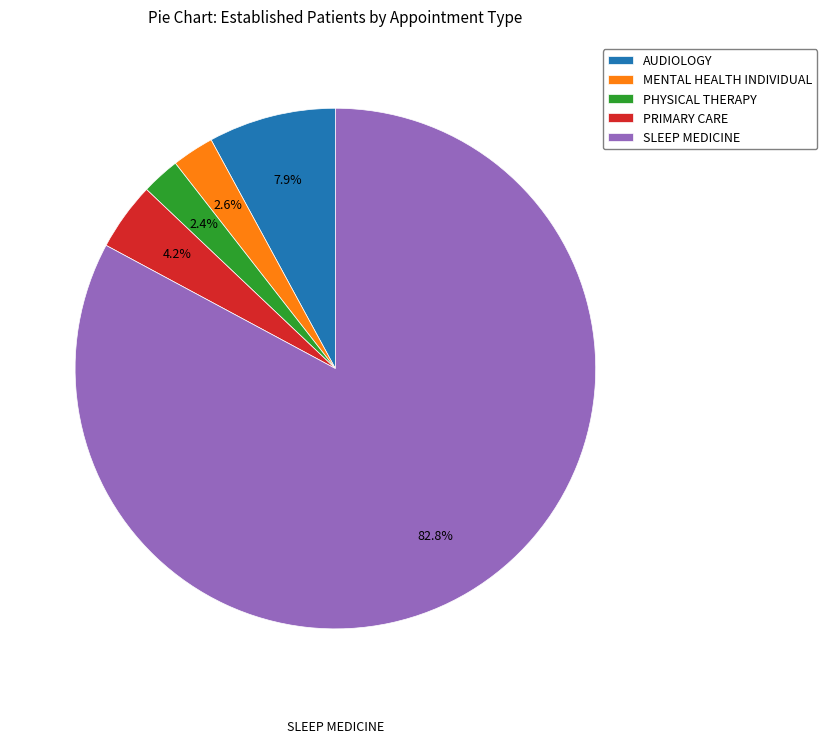

True or false: AUDIOLOGY accounts for 8% of the total.

True